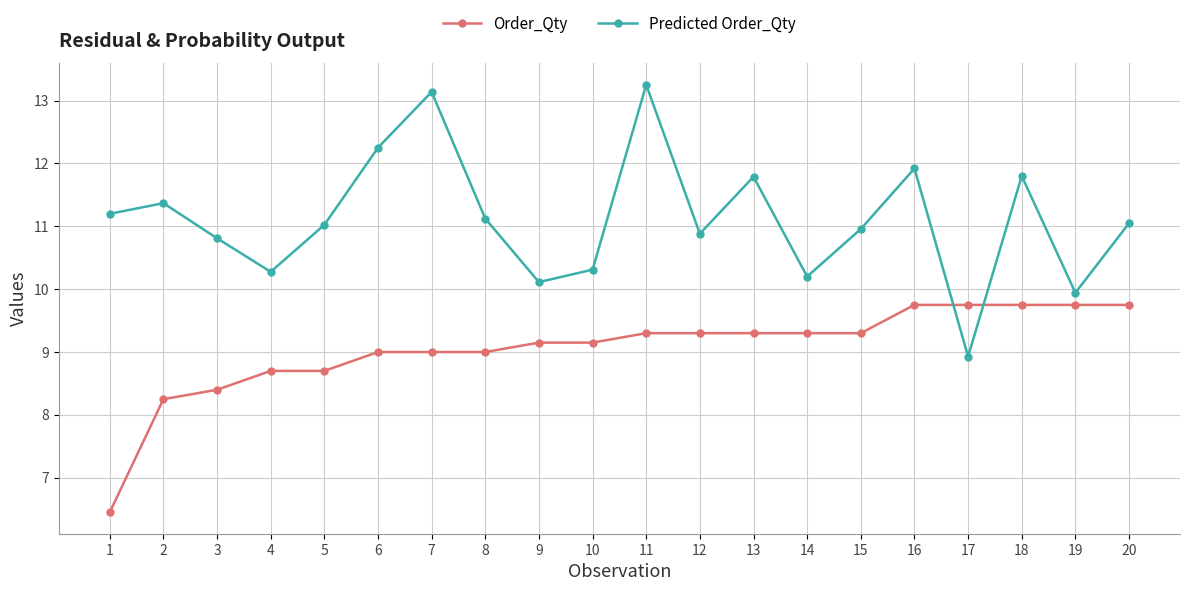

How many distinct data groups are displayed?

2